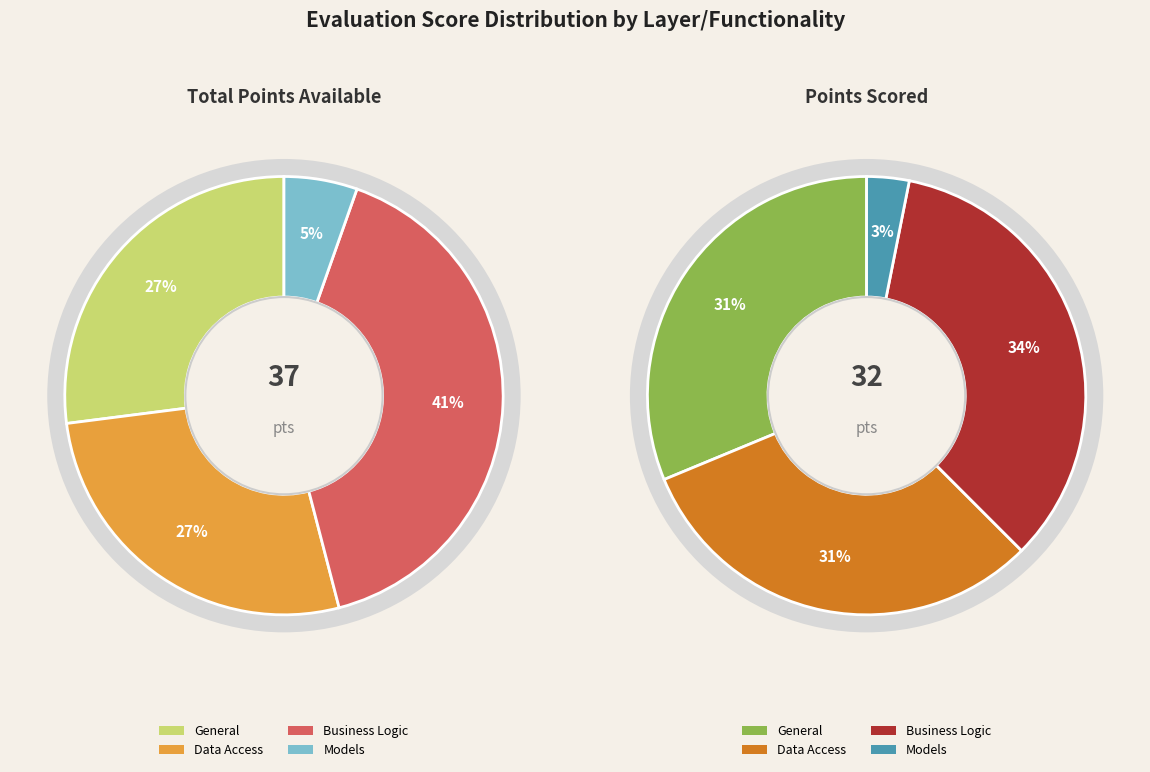

Rank the categories by value from highest to lowest.

Business Logic, General, Data Access, Models